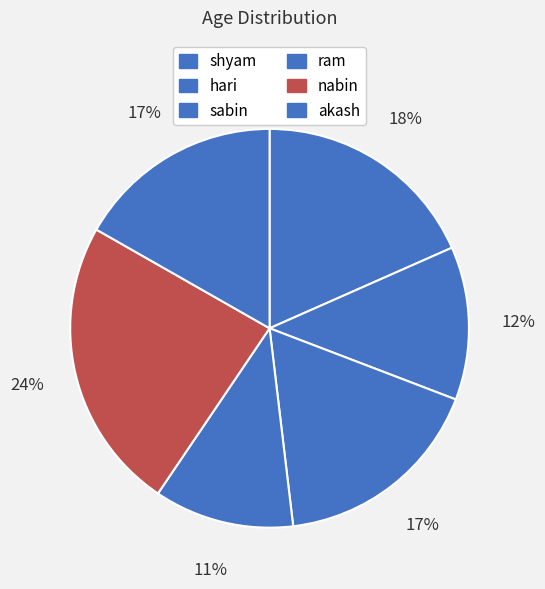

The ram slice represents 11% of the pie. True or false?

True